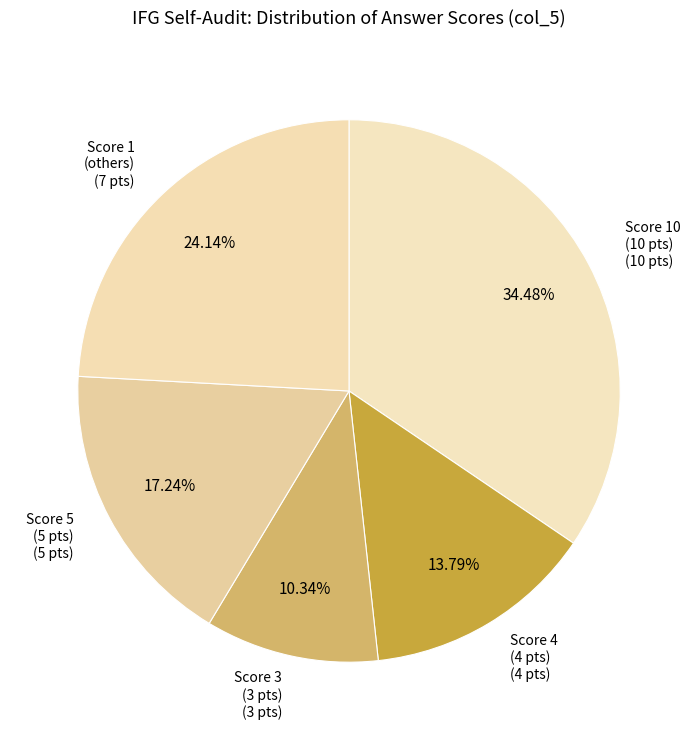

Is the sum of Score 5 (5 pts) (5 pts) and Score 4 (4 pts) (4 pts) greater than half?

No